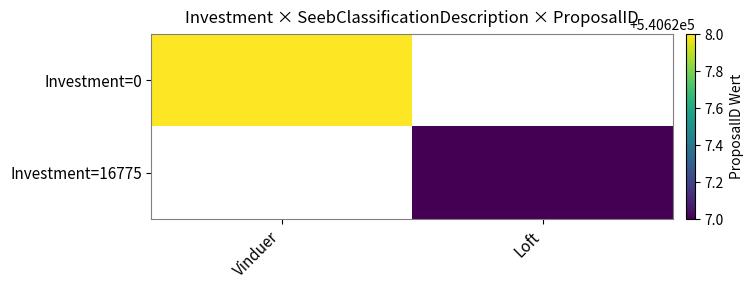

The value of Investment=0 at Vinduer is 540628.0. True or false?

True